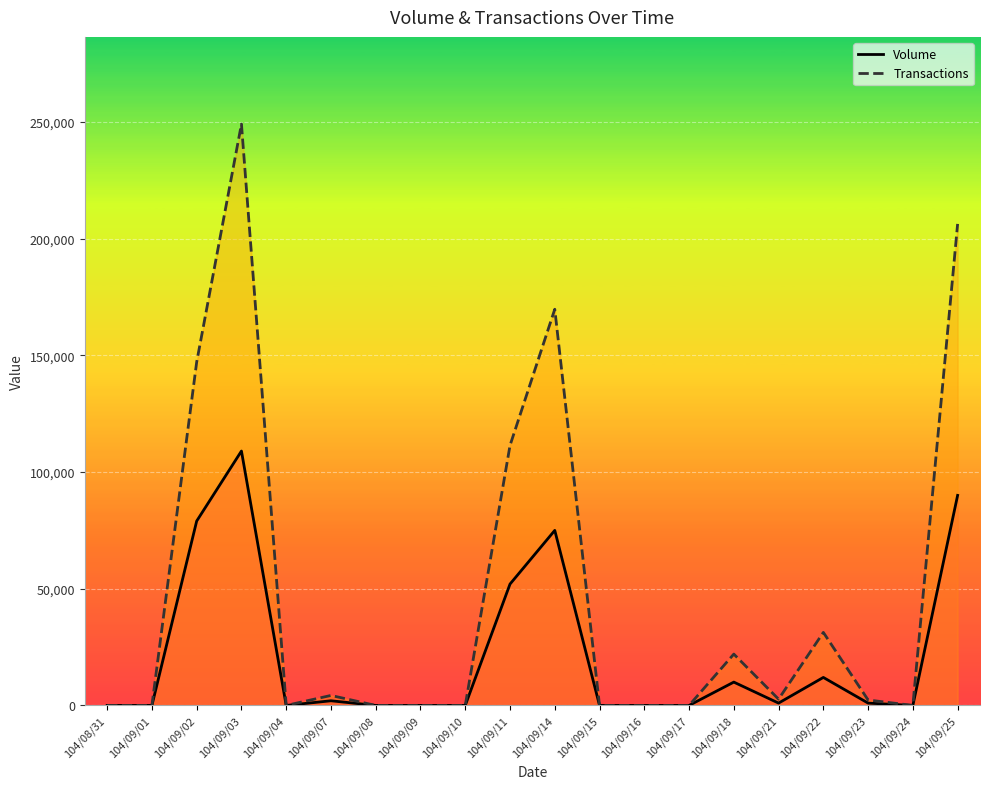

At which category is the sum across all series the highest?

104/09/03